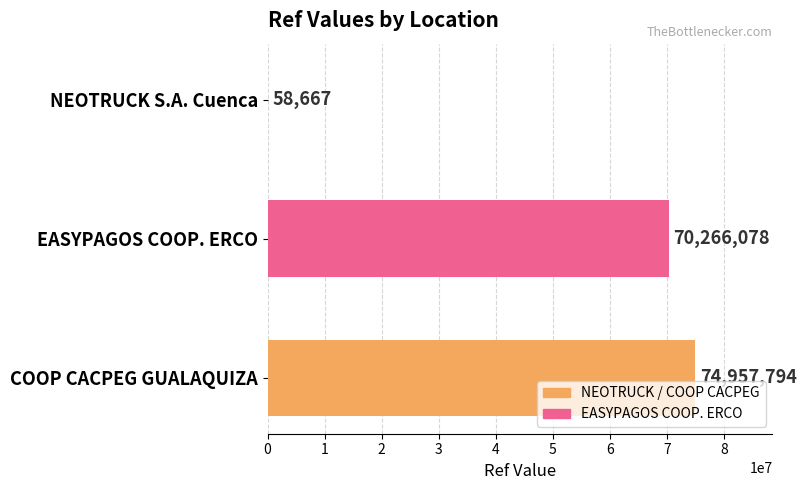

Which has a higher value, COOP CACPEG GUALAQUIZA or NEOTRUCK S.A. Cuenca?

COOP CACPEG GUALAQUIZA